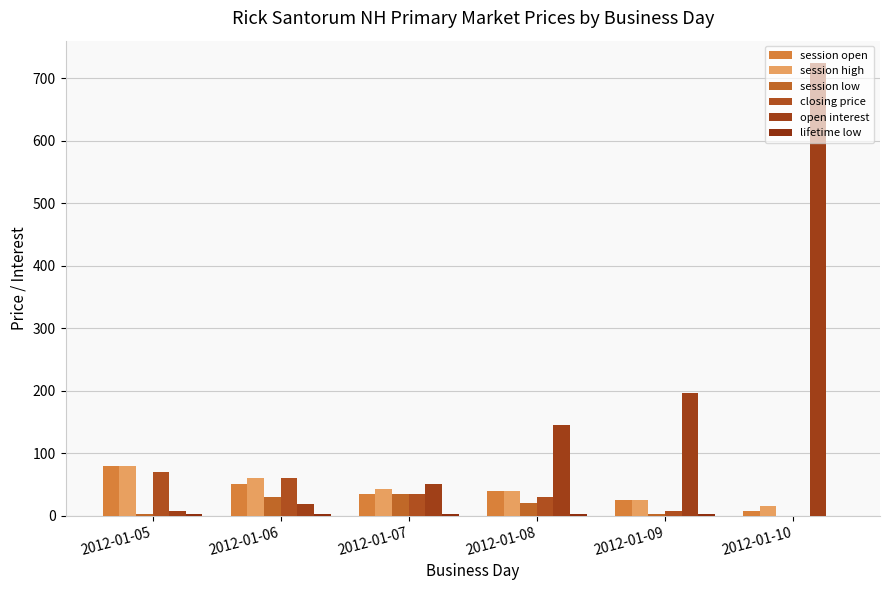

Is it true that session high equals 32.4 at 2012-01-09?

False